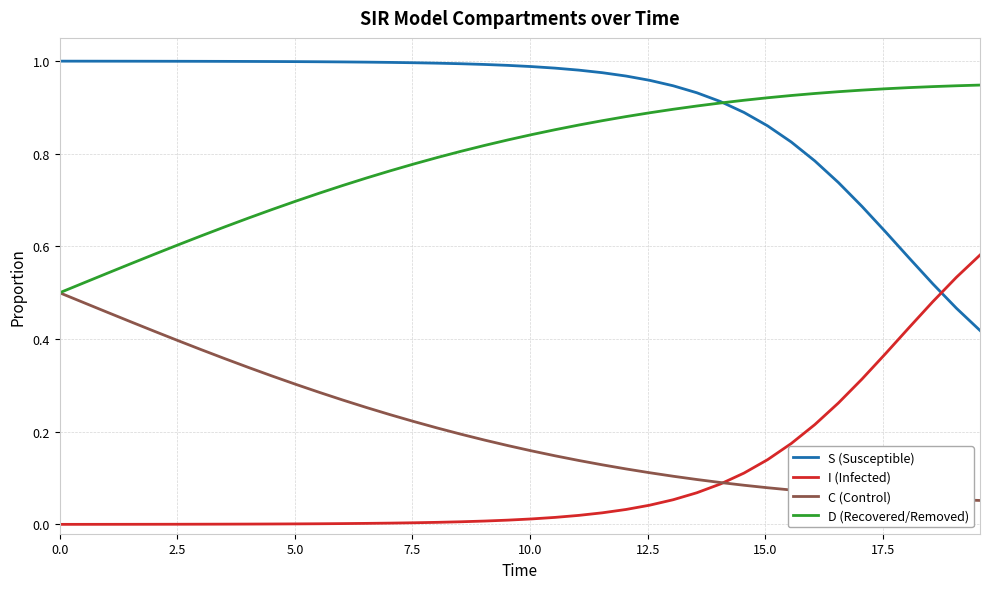

Which series has the largest total across all categories?

S (Susceptible)